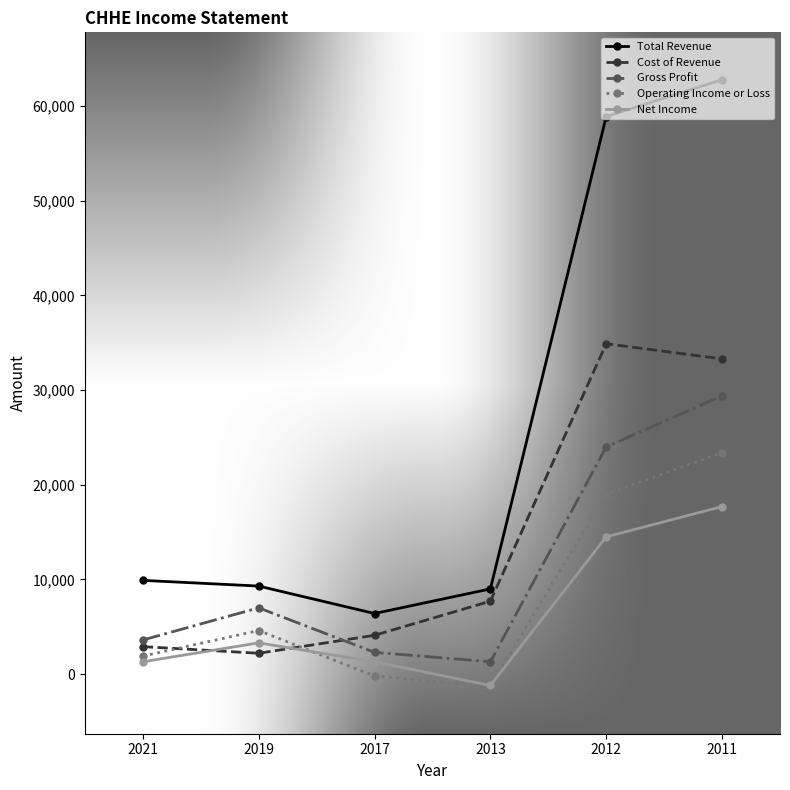

How many Net Income values are between 1300 and 14500?

4